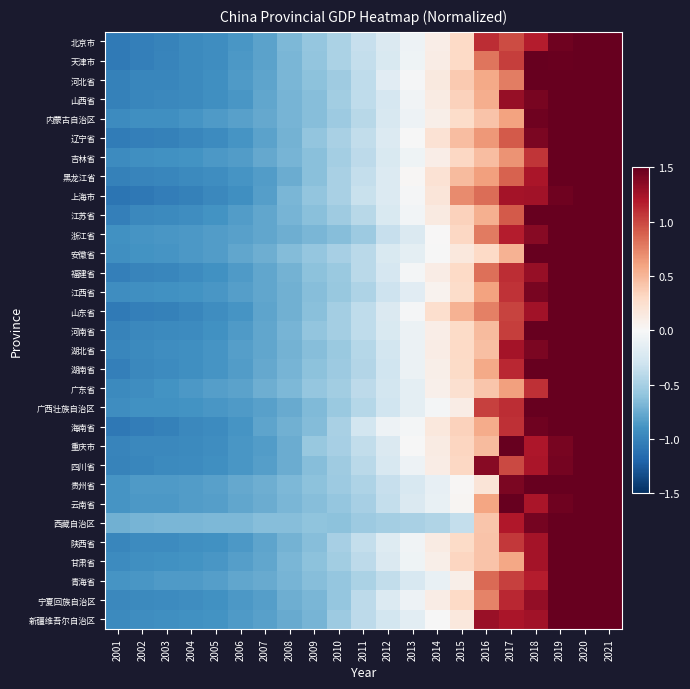

What is the total value across all series at 2008?

-21.8